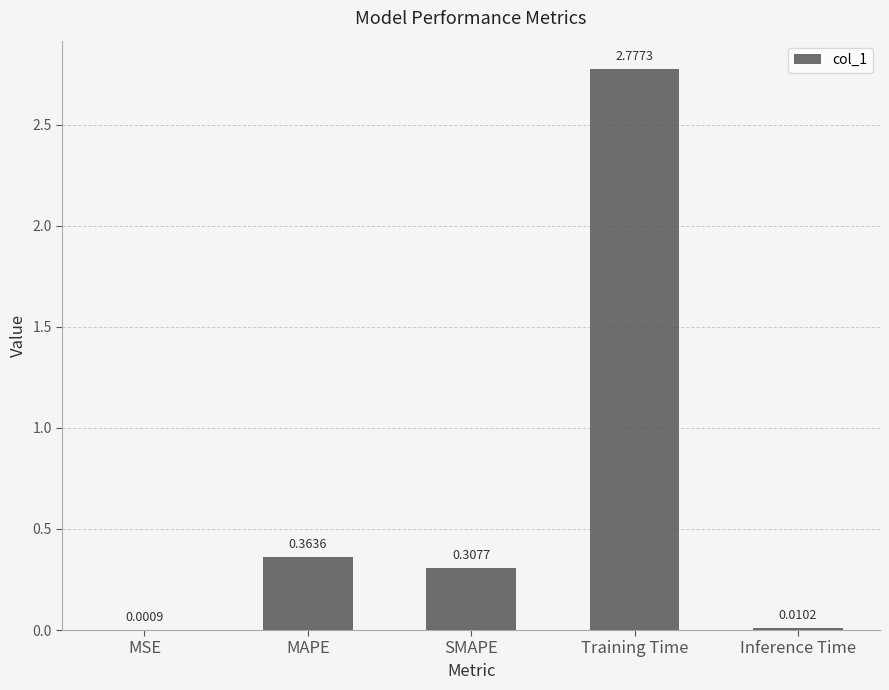

What is the change in value from MSE to Training Time?

+2.8